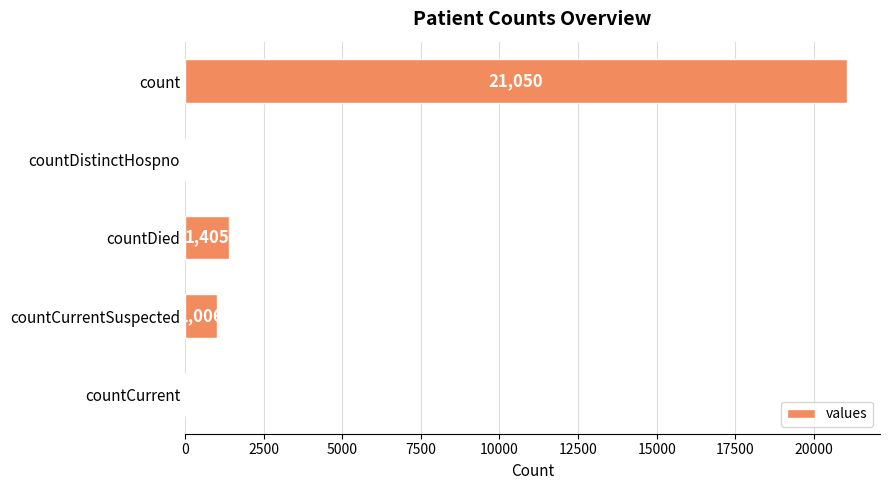

What is the sum of all values?

23461